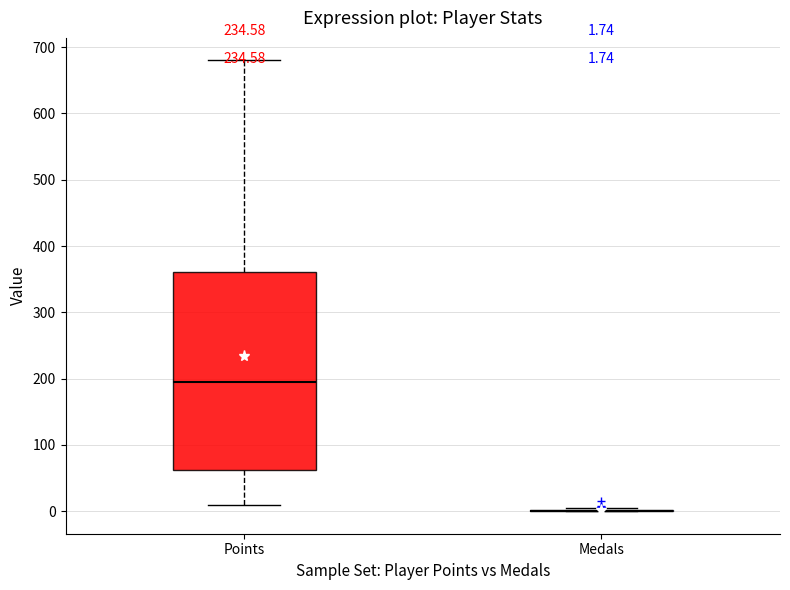

Comparing the boxes themselves (not the whiskers), which one is the tallest?

Points